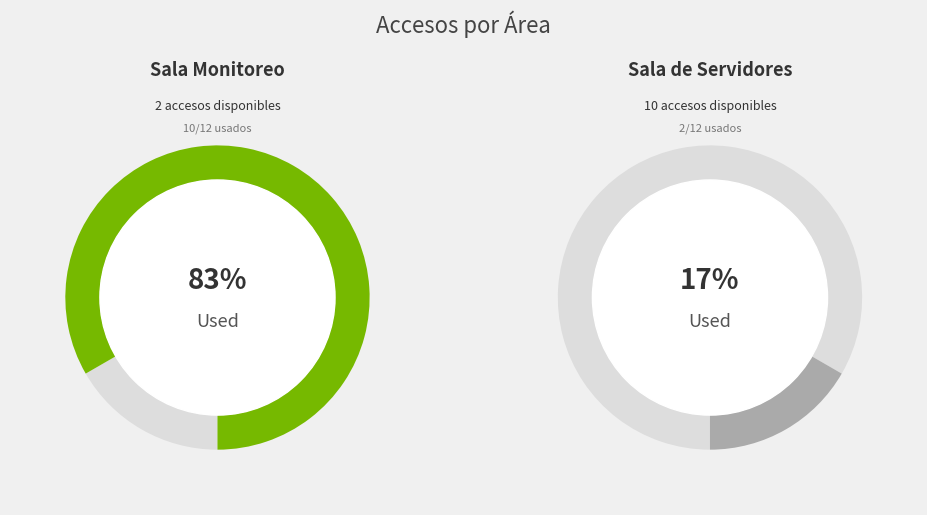

How much of the chart is everything except Sala de Servidores?

83.3%